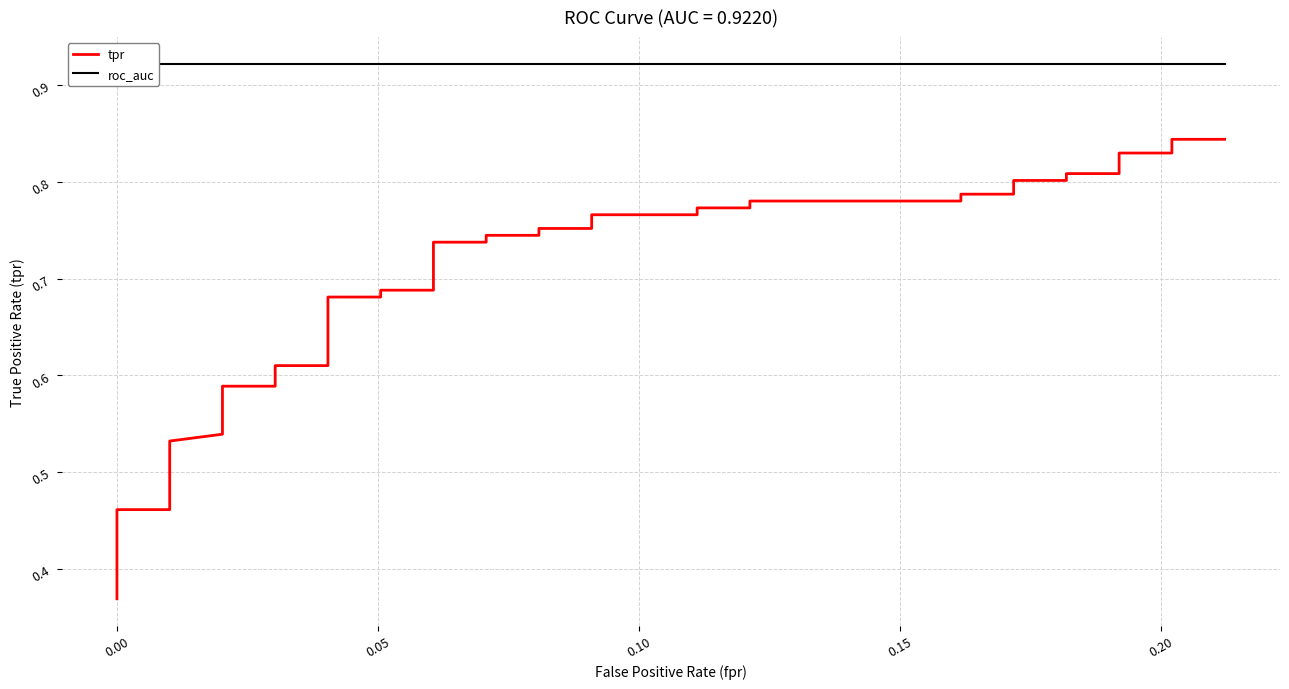

Is this an area chart (filled region under the line)?

No